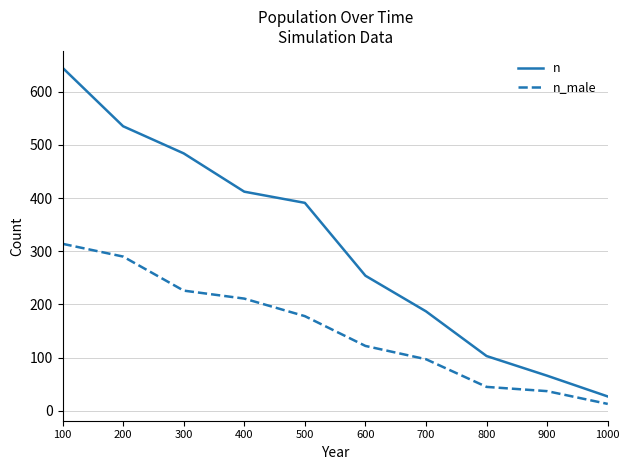

At which label is n_male closest to 163?

500